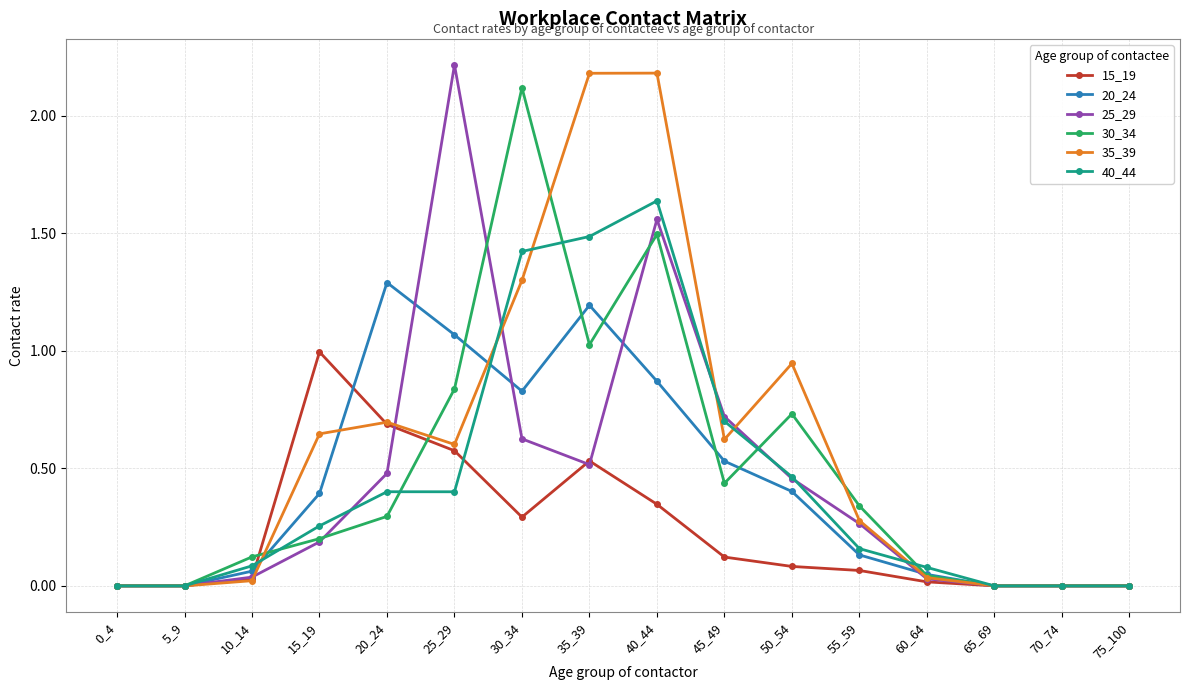

True or false: 25_29 has more than 1 points higher than both neighbors.

True